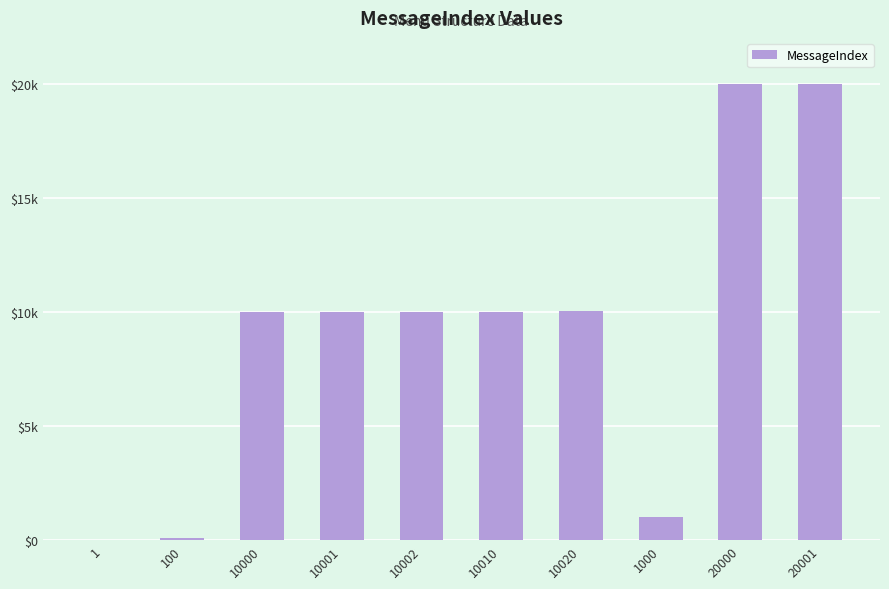

What position from the right is 10002?

6